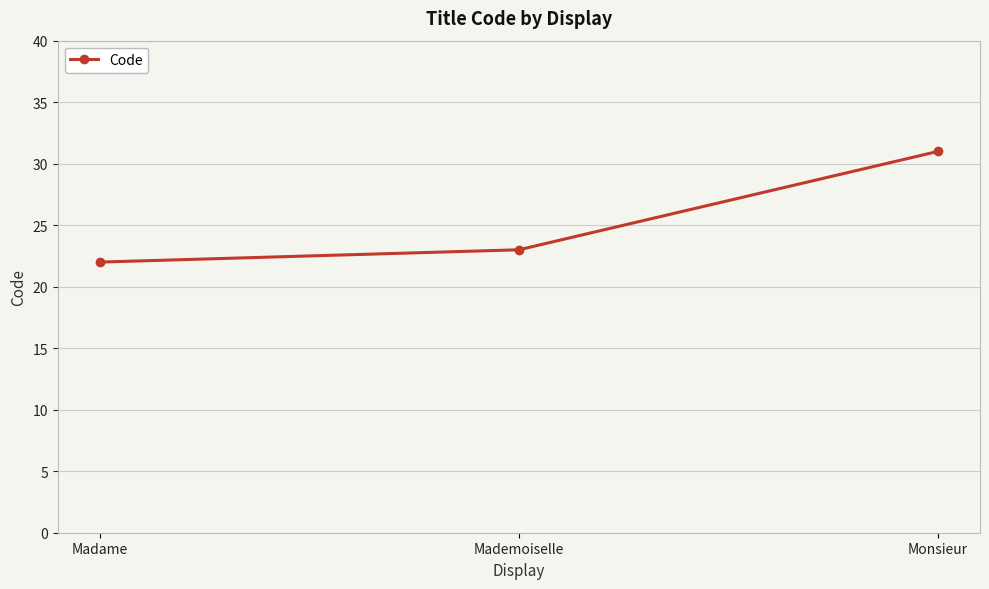

What is the change in value from Madame to Monsieur?

+9